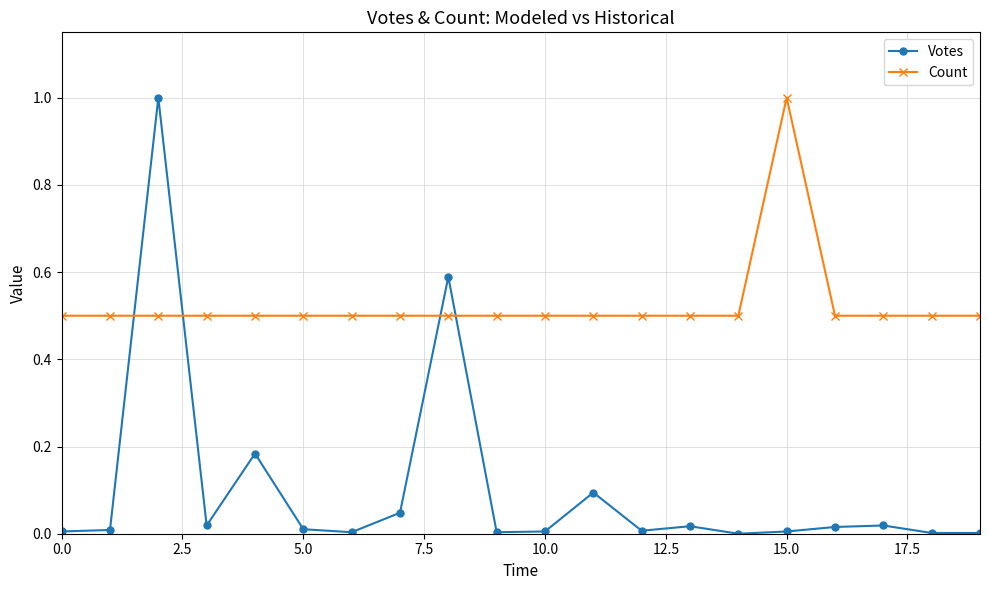

Which series has the largest total across all categories?

Count